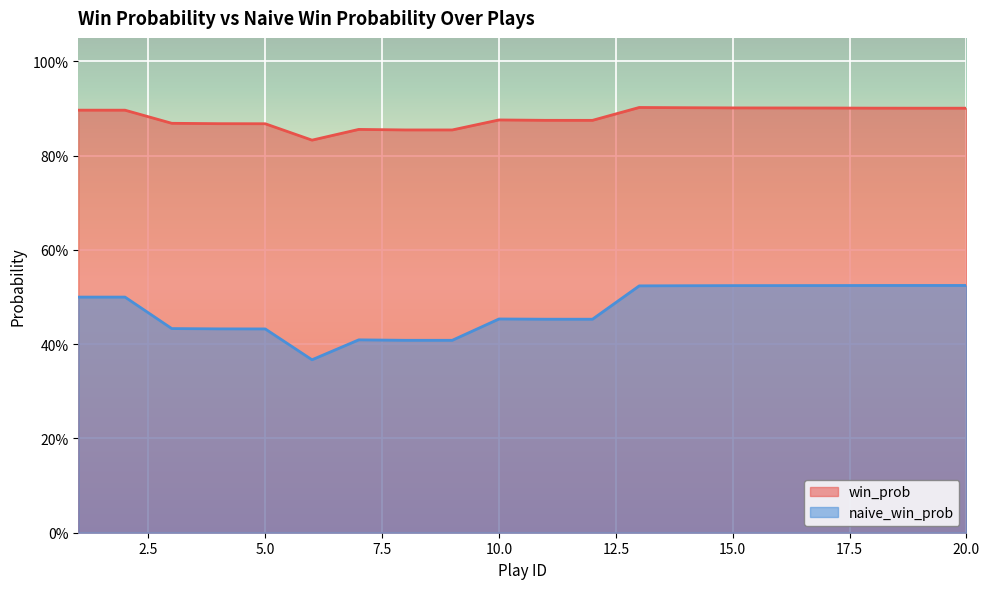

How many categories are shown in the chart?

20